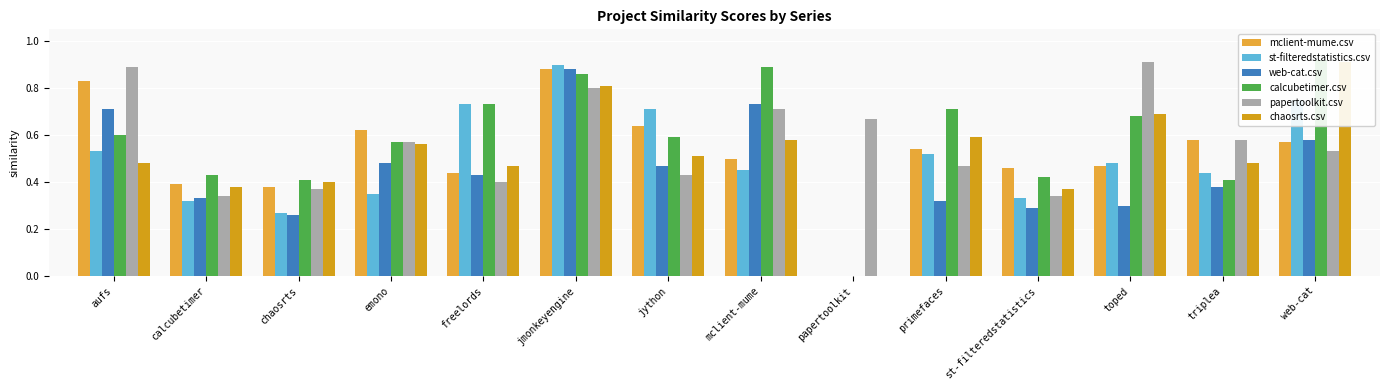

Reading left to right, extract all data points from this chart.

mclient-mume.csv: 0.8	0.4	0.4	0.6	0.4	0.9	0.6	0.5	0.0	0.5	0.5	0.5	0.6	0.6
st-filteredstatistics.csv: 0.5	0.3	0.3	0.3	0.7	0.9	0.7	0.5	0.0	0.5	0.3	0.5	0.4	0.8
web-cat.csv: 0.7	0.3	0.3	0.5	0.4	0.9	0.5	0.7	0.0	0.3	0.3	0.3	0.4	0.6
calcubetimer.csv: 0.6	0.4	0.4	0.6	0.7	0.9	0.6	0.9	0.0	0.7	0.4	0.7	0.4	0.9
papertoolkit.csv: 0.9	0.3	0.4	0.6	0.4	0.8	0.4	0.7	0.7	0.5	0.3	0.9	0.6	0.5
chaosrts.csv: 0.5	0.4	0.4	0.6	0.5	0.8	0.5	0.6	0.0	0.6	0.4	0.7	0.5	0.9